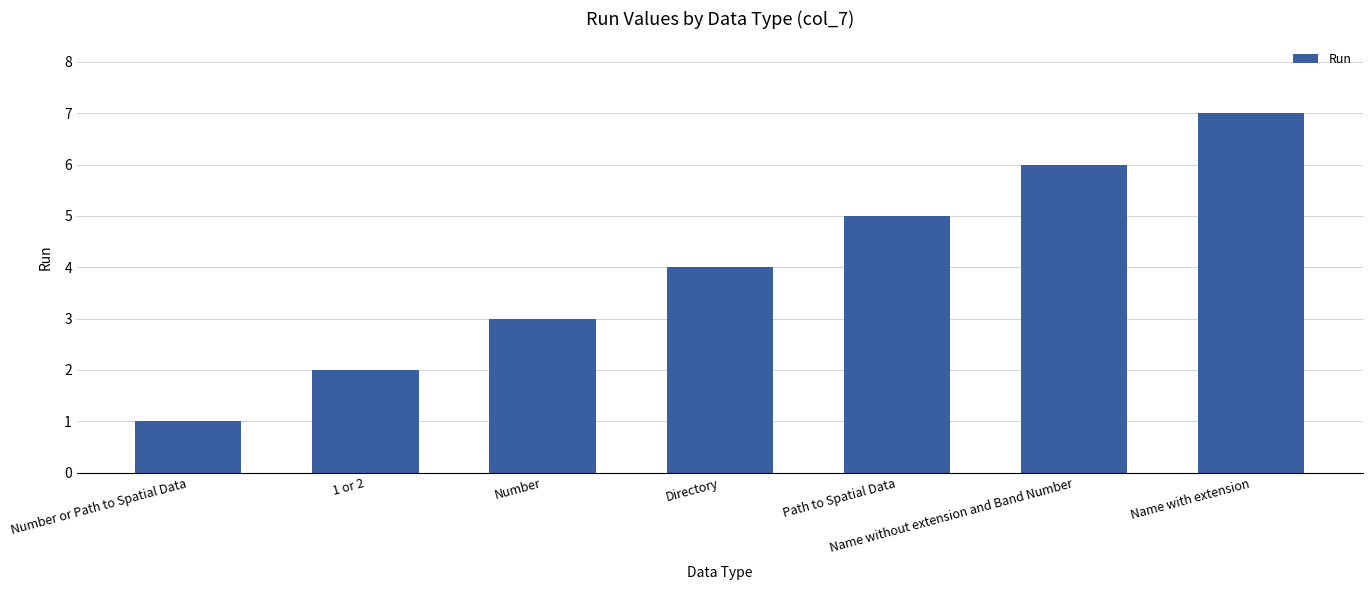

What is the label of the 3rd bar from the left?

Number